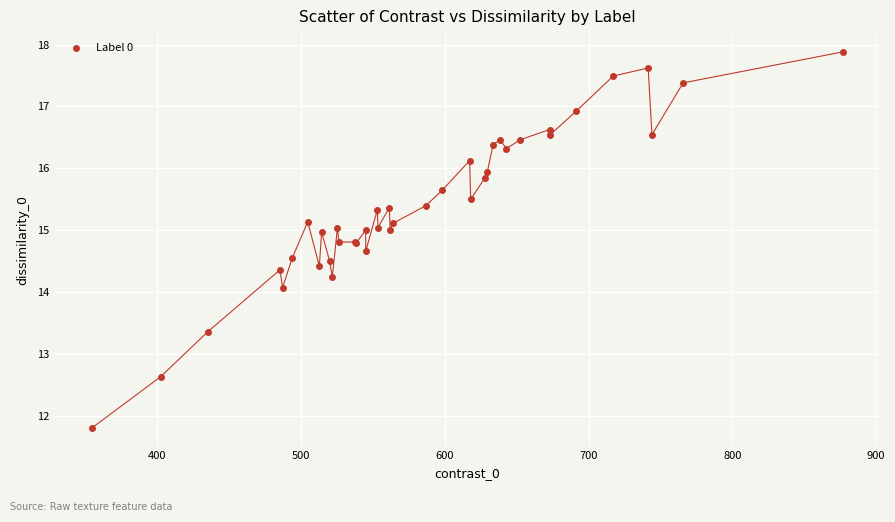

What Y value in the scatter plot is closest to 14?

14.1